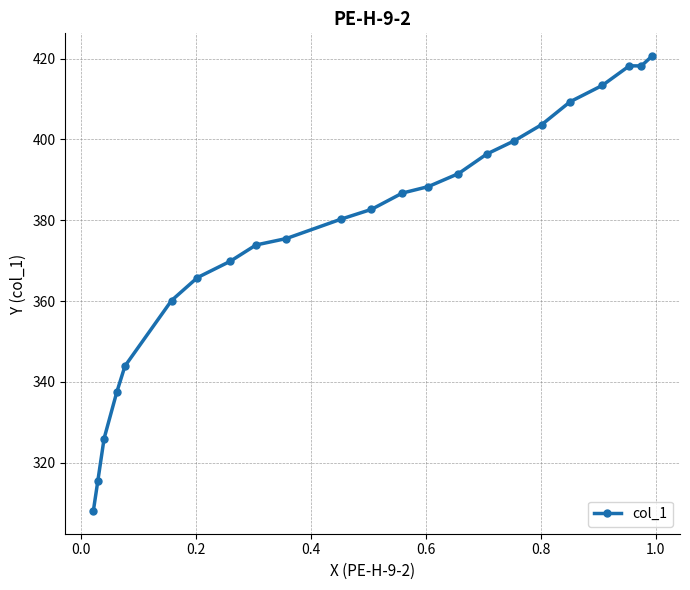

What is the average value?

377.6